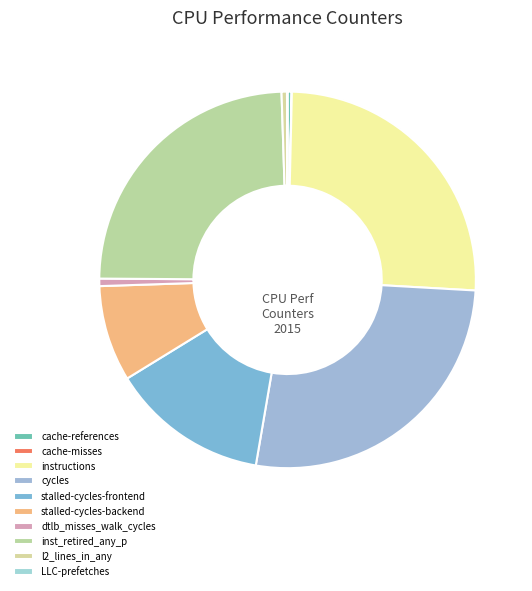

Which category has the smallest portion of the pie?

cache-misses